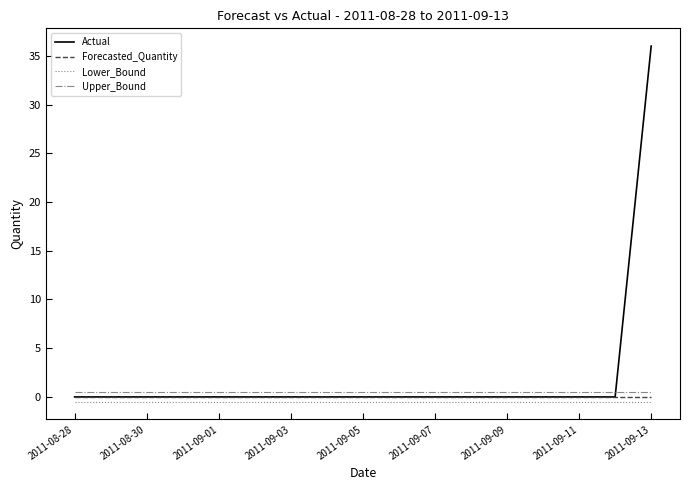

List the series in order of their overall mean, lowest first.

Lower_Bound, Forecasted_Quantity, Upper_Bound, Actual